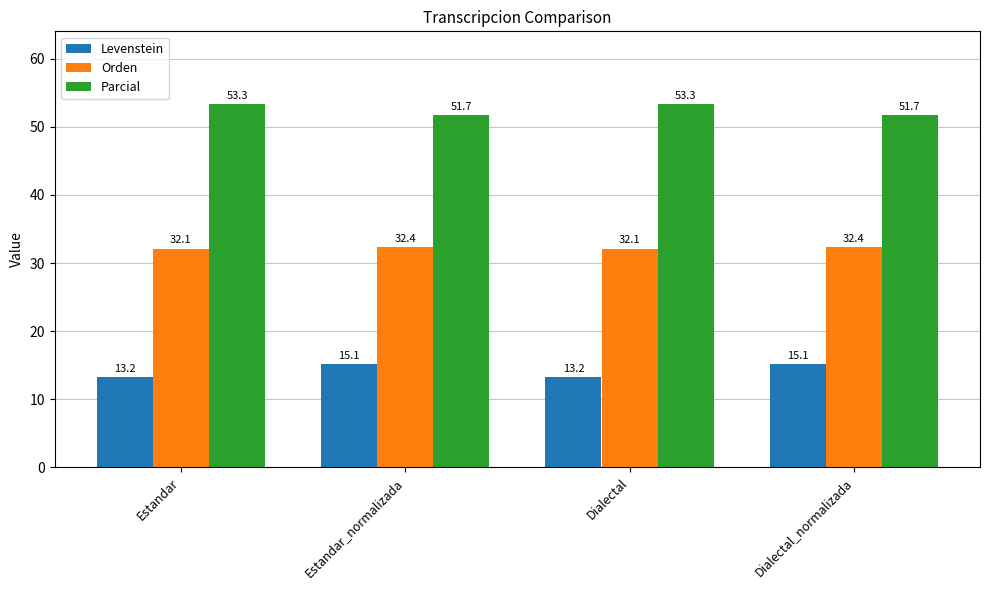

Which series has the largest total across all categories?

Parcial